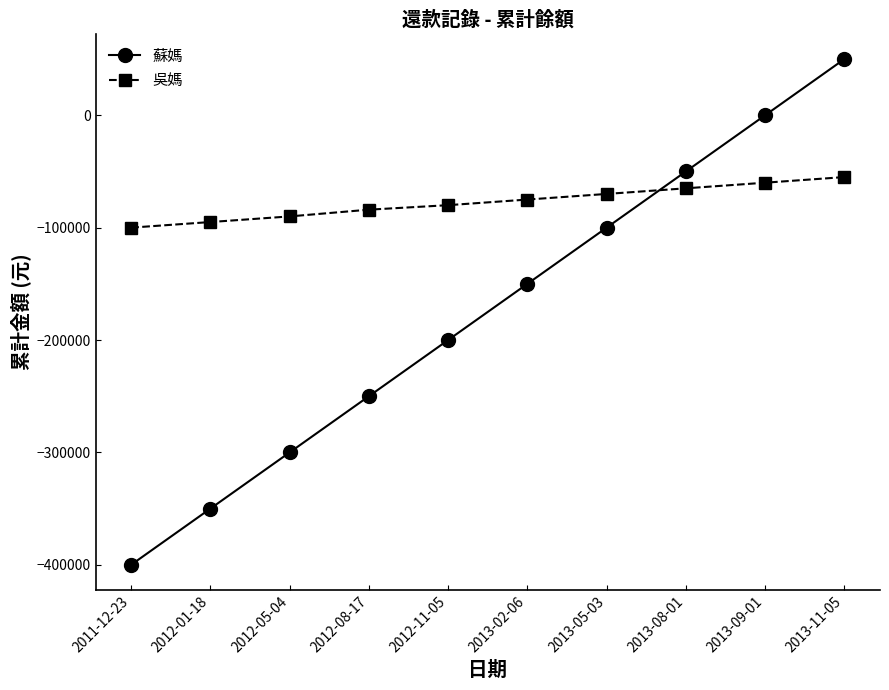

Reading left to right, extract all data points from this chart.

蘇媽: -400000	-350000	-300000	-250000	-200000	-150000	-100000	-50000	0	50000
吳媽: -100000	-95000	-90000	-84000	-80000	-75000	-70000	-65000	-60000	-55000